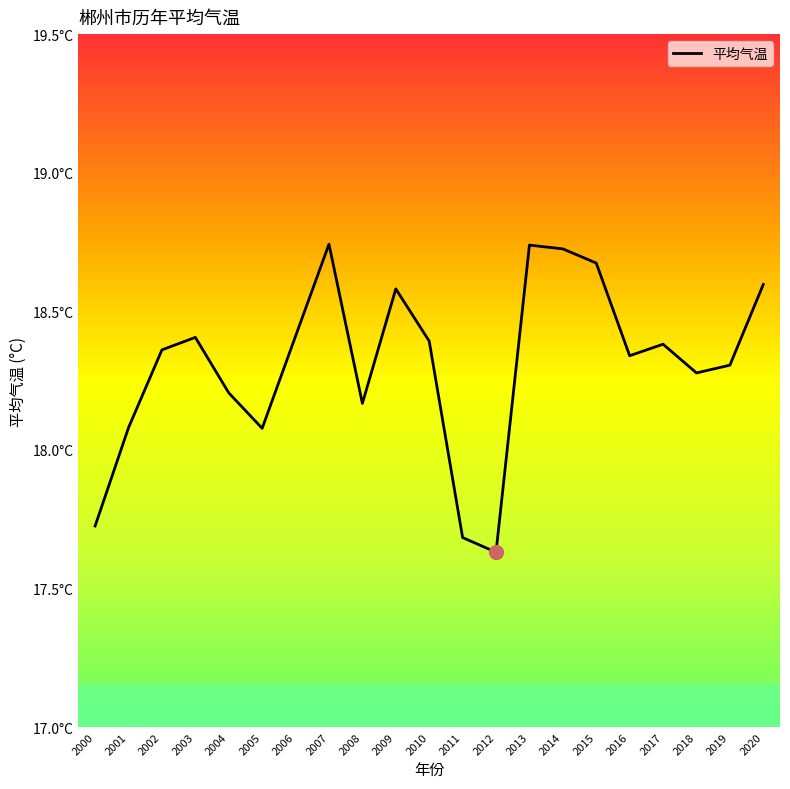

Rank the categories by value from lowest to highest.

2012, 2011, 2000, 2005, 2001, 2008, 2004, 2018, 2019, 2016, 2002, 2017, 2010, 2003, 2006, 2009, 2020, 2015, 2014, 2013, 2007